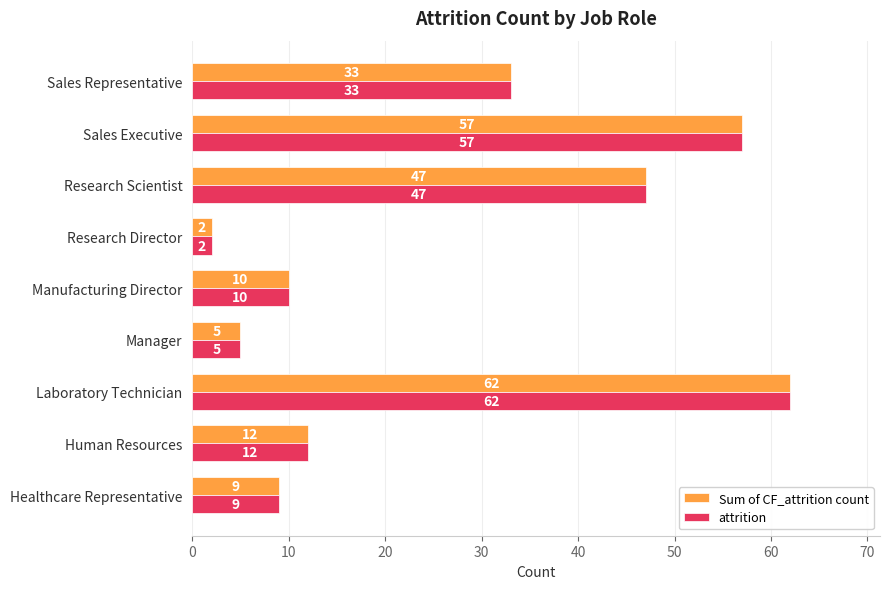

What is the difference between the maximum and minimum values in the attrition series?

60